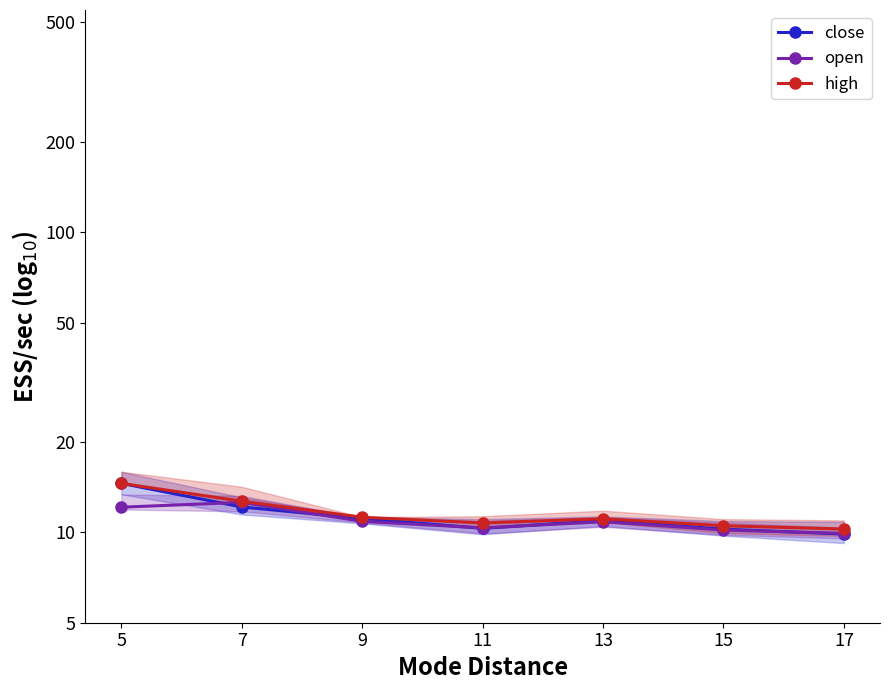

Is it true that open equals 4.0 at 13?

False